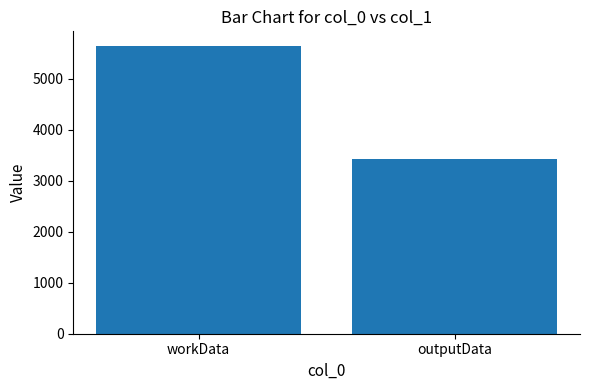

What is the difference between the values at workData and outputData?

2220